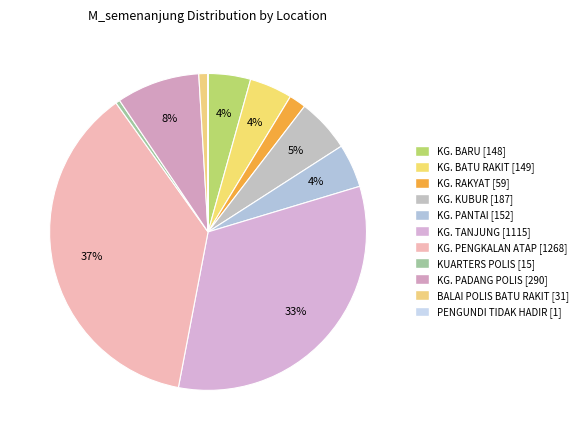

Combined, what portion of the pie is KG. RAKYAT and BALAI POLIS BATU RAKIT?

2.6%